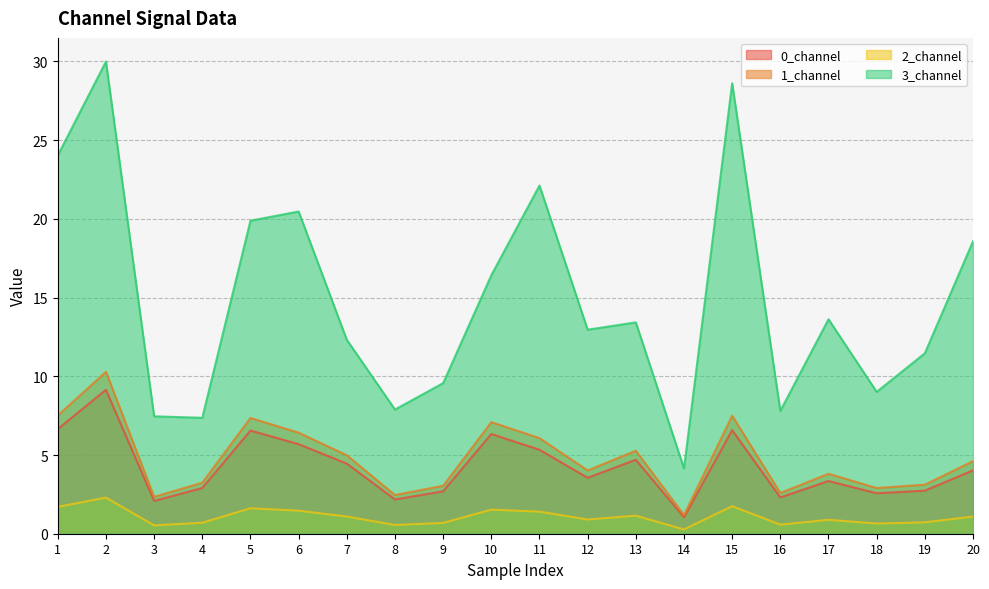

At which category does 3_channel reach its first local peak?

2